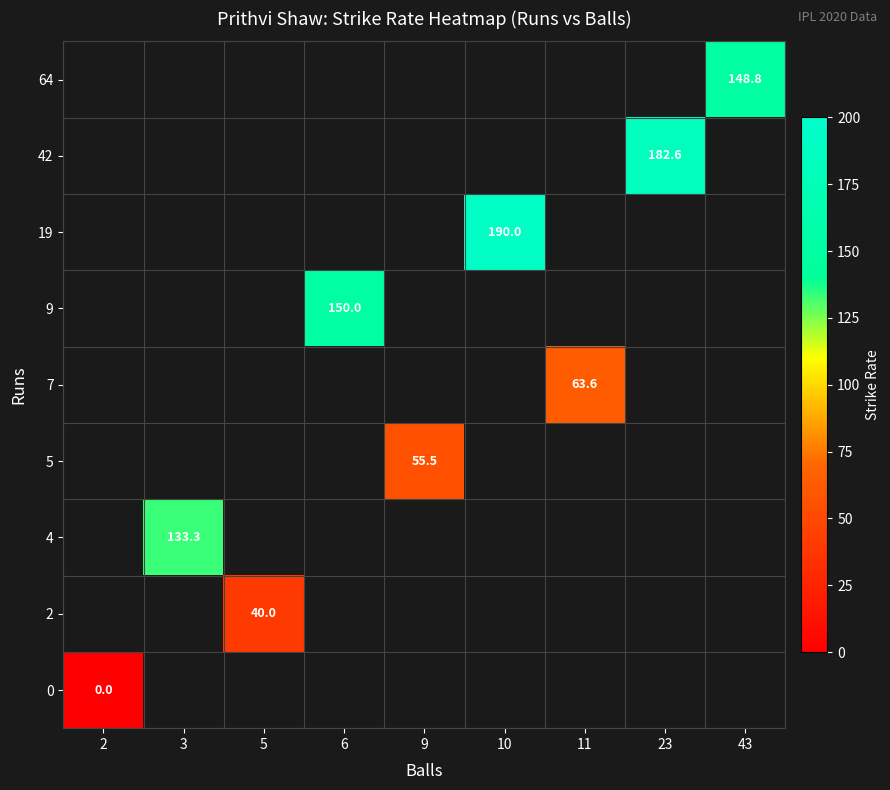

Count the number of data series in this chart.

9